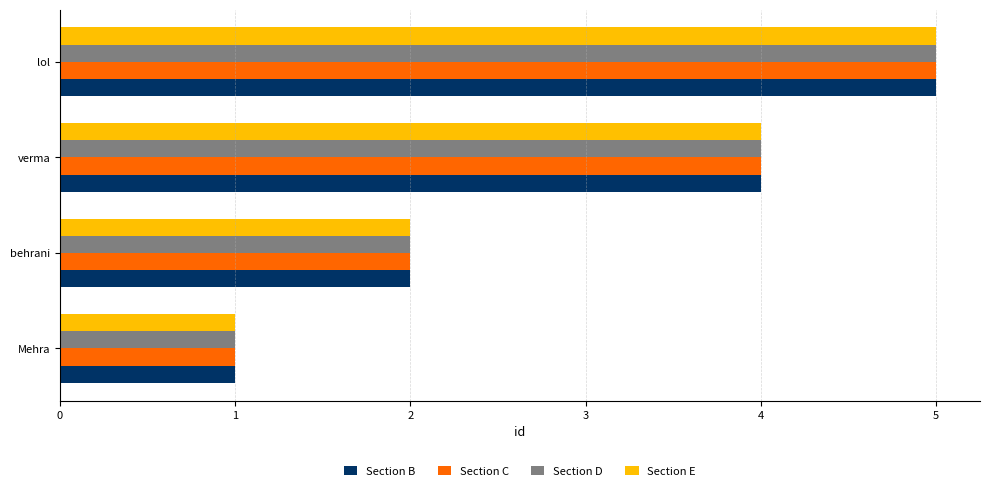

How many data points in Section B are less than 4?

2